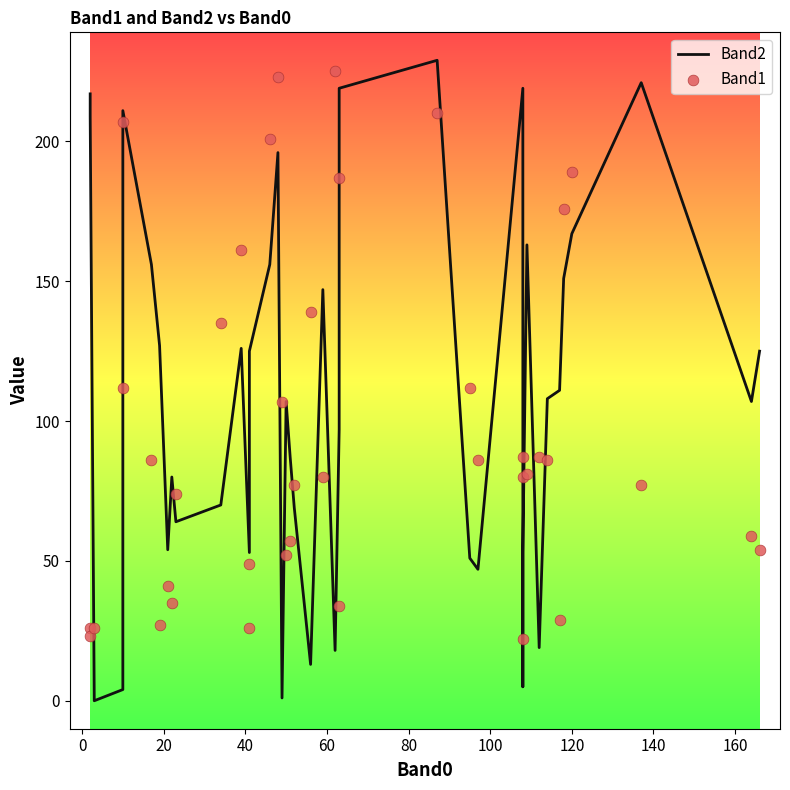

At how many categories does at least one series exceed 50?

39